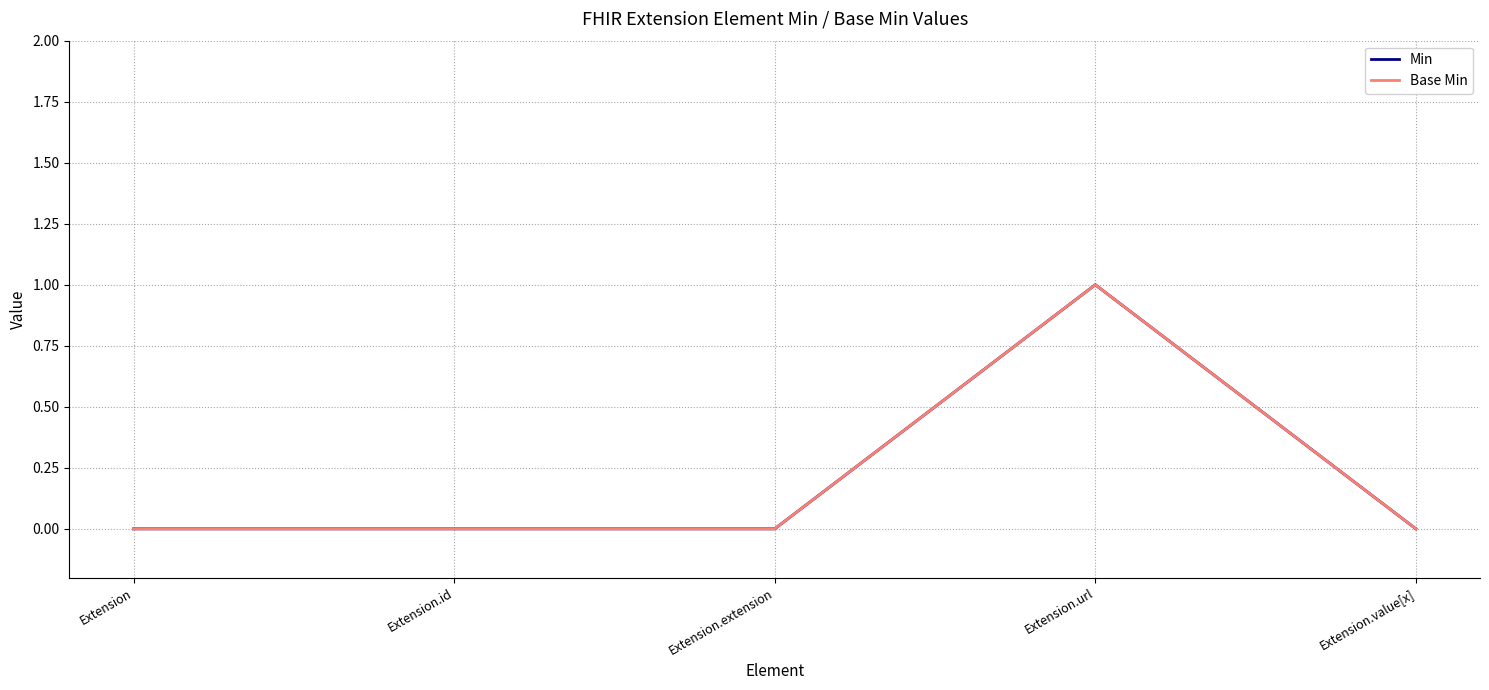

Is this an area chart (filled region under the line)?

No